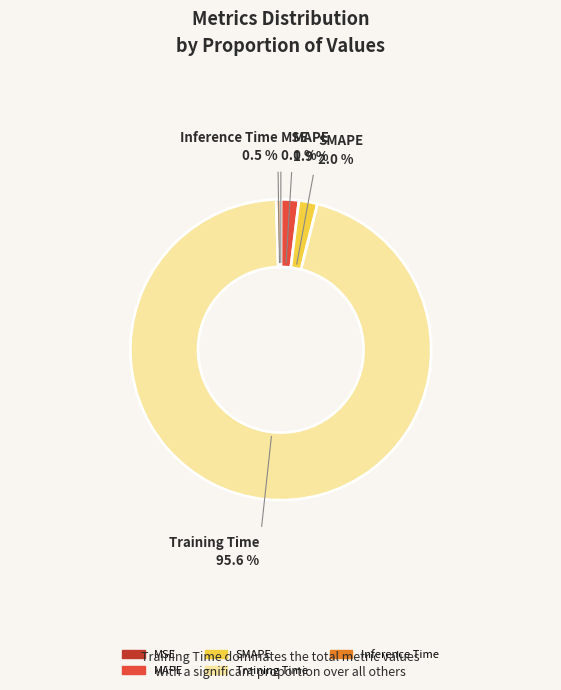

Which category has the biggest portion of the pie?

Training Time